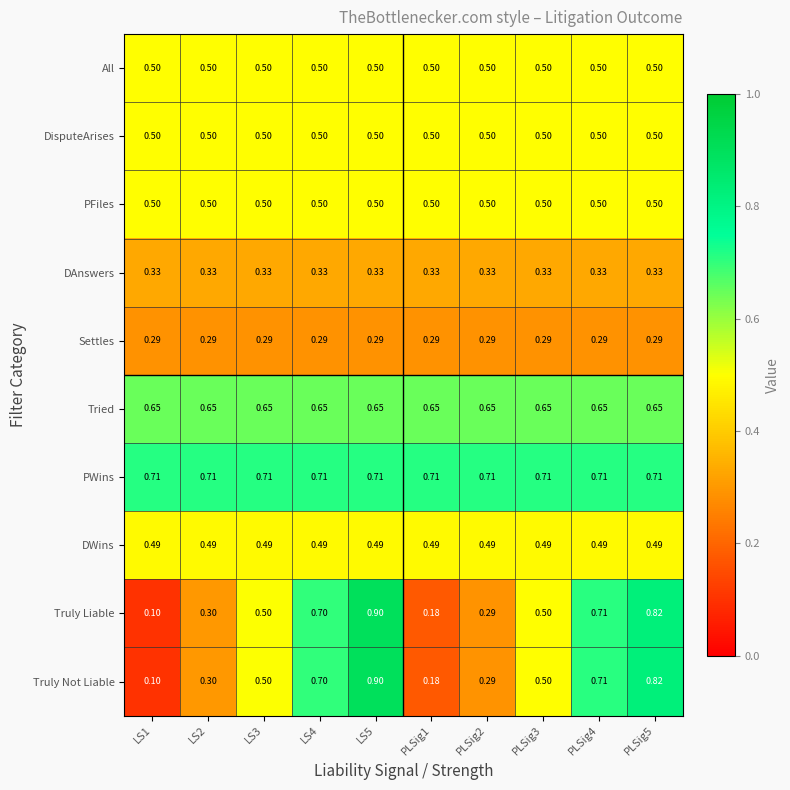

Is the value of DAnswers at LS5 greater than the value of Truly Liable at PLSig5?

No